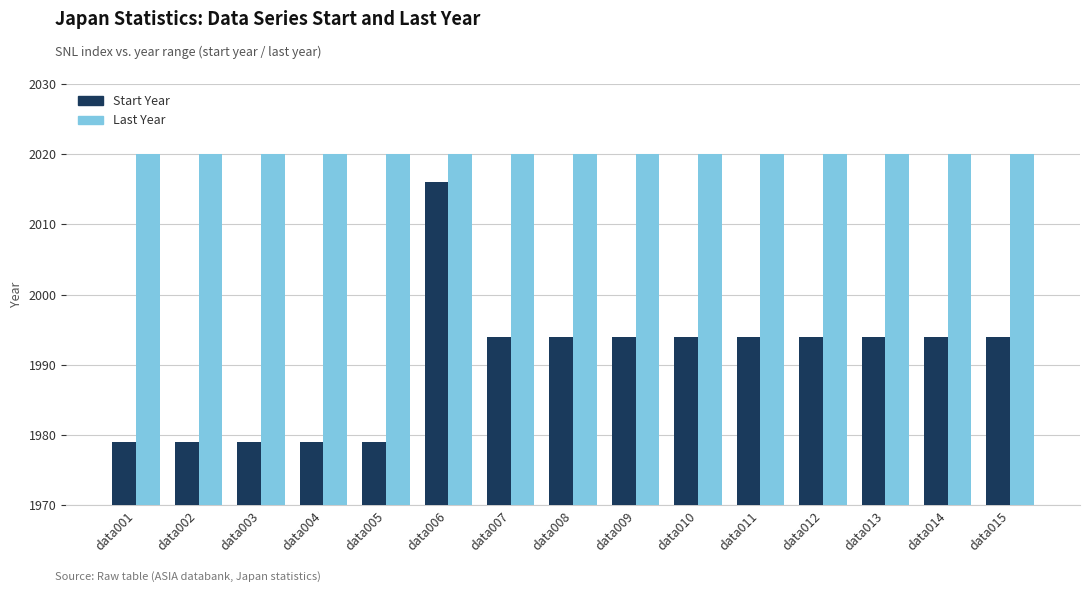

What is the greatest value displayed?

2020